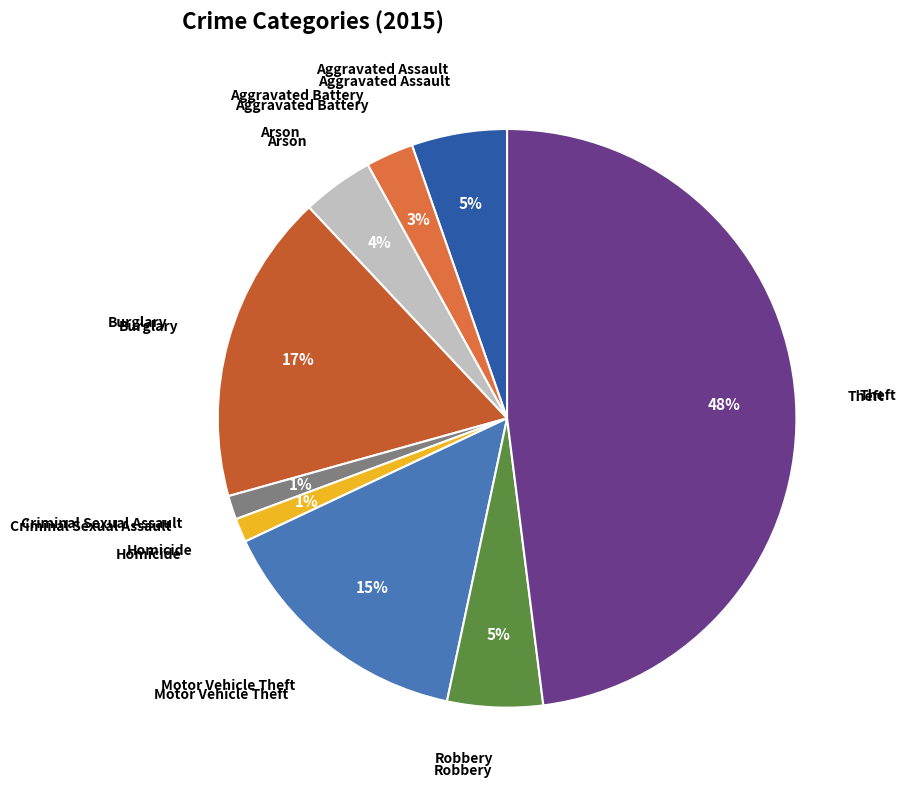

What percentage is the Burglary slice, to the nearest percent?

17%